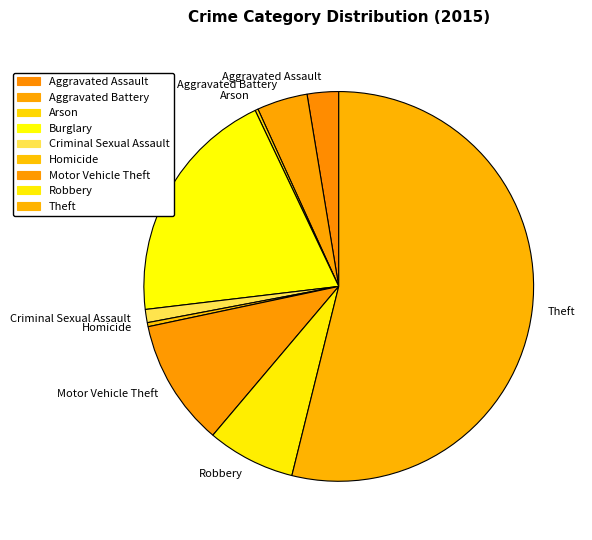

Combined, do Criminal Sexual Assault and Burglary account for over 50%?

No